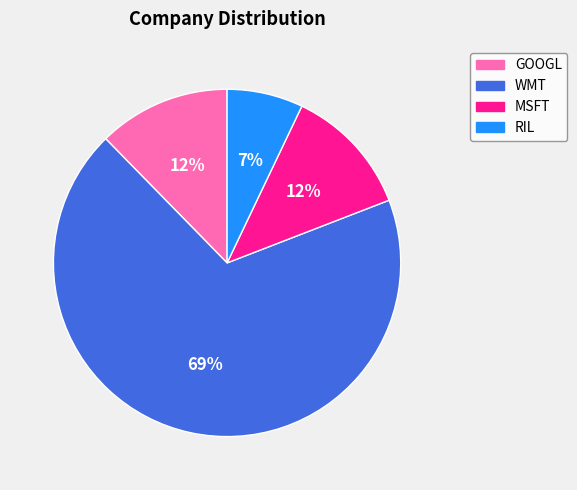

Is the sum of GOOGL and WMT greater than half?

Yes